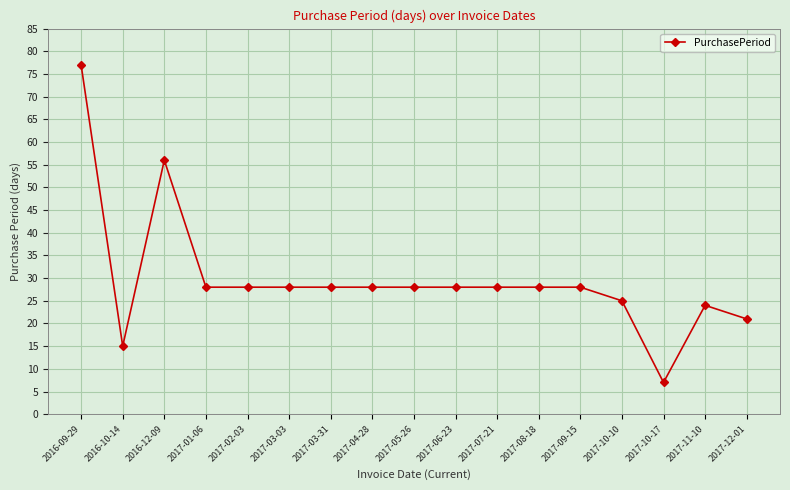

True or false: the data shows 44 at 2017-05-26.

False